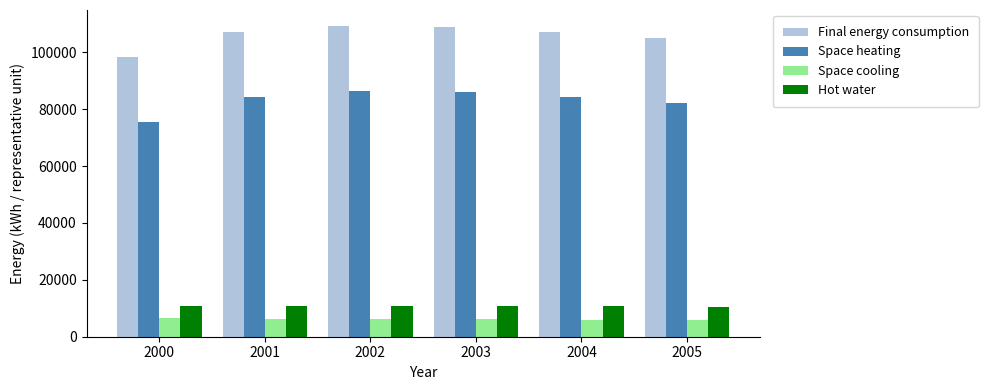

How many bars are there in total?

24